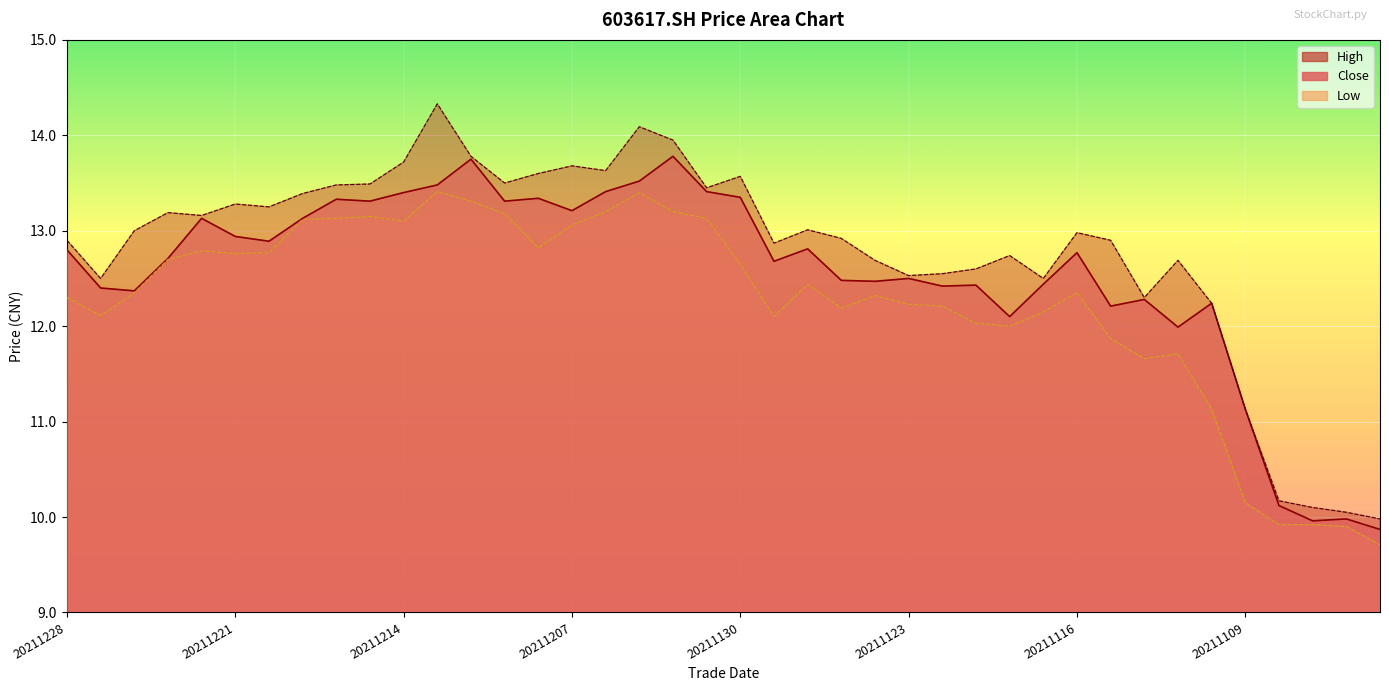

Is it true that low_line equals 6.1 at 20211123?

False